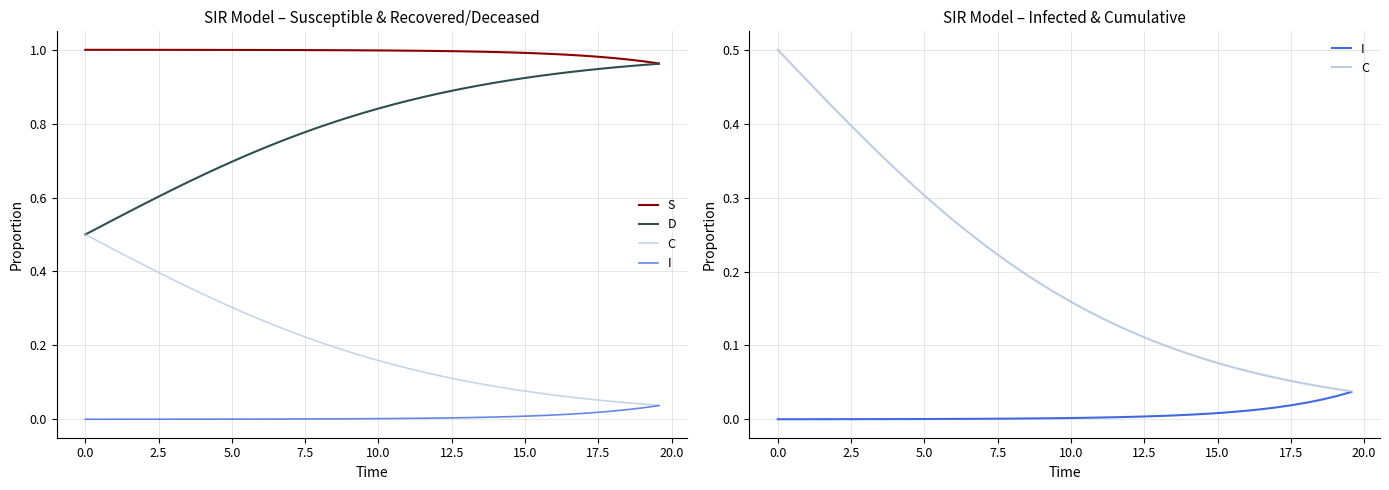

What is the maximum value for D?

1.0